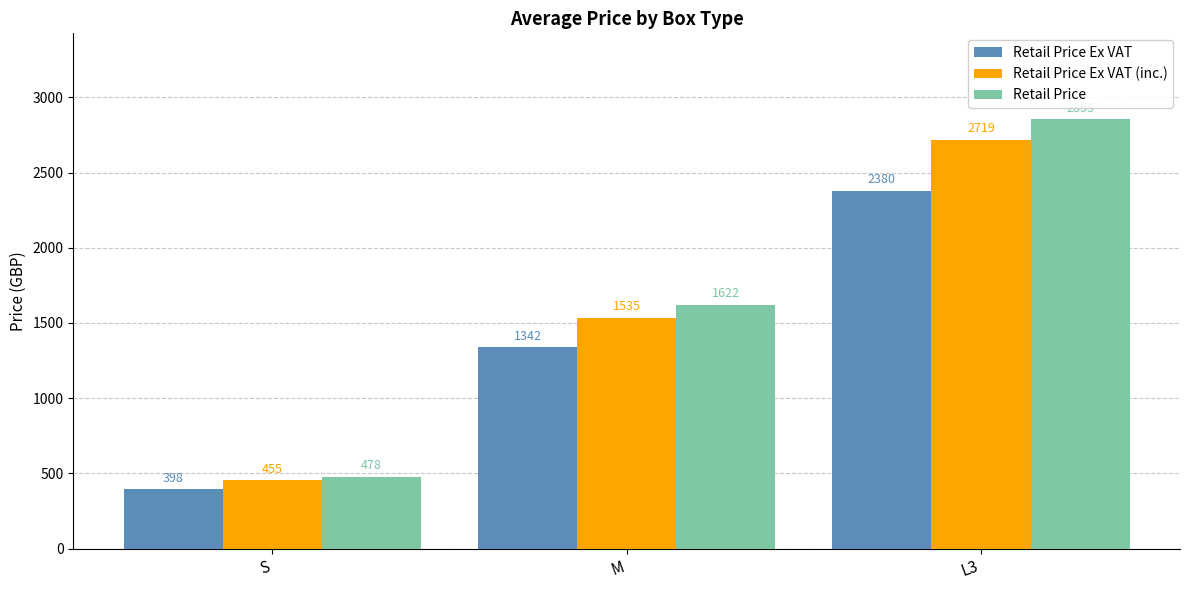

What is the greatest value displayed?

2855.0